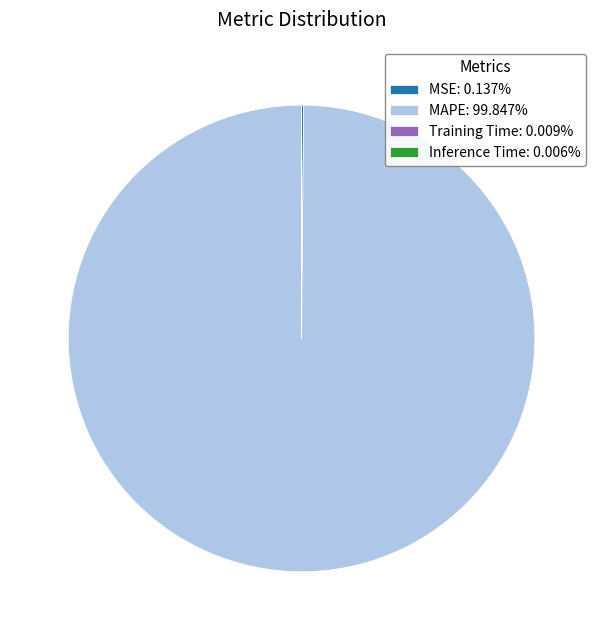

What percentage do Training Time and MSE together represent?

0.1%